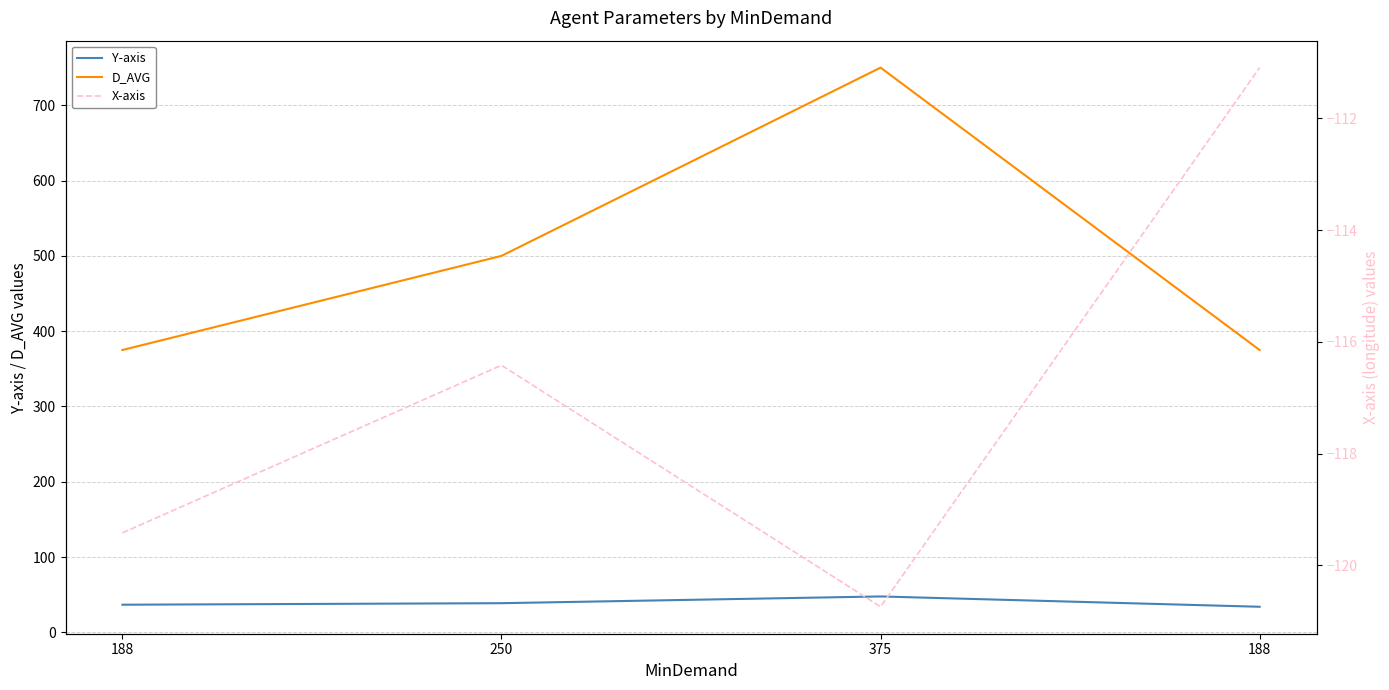

At 250, list the series in order from smallest to largest.

X-axis, Y-axis, D_AVG